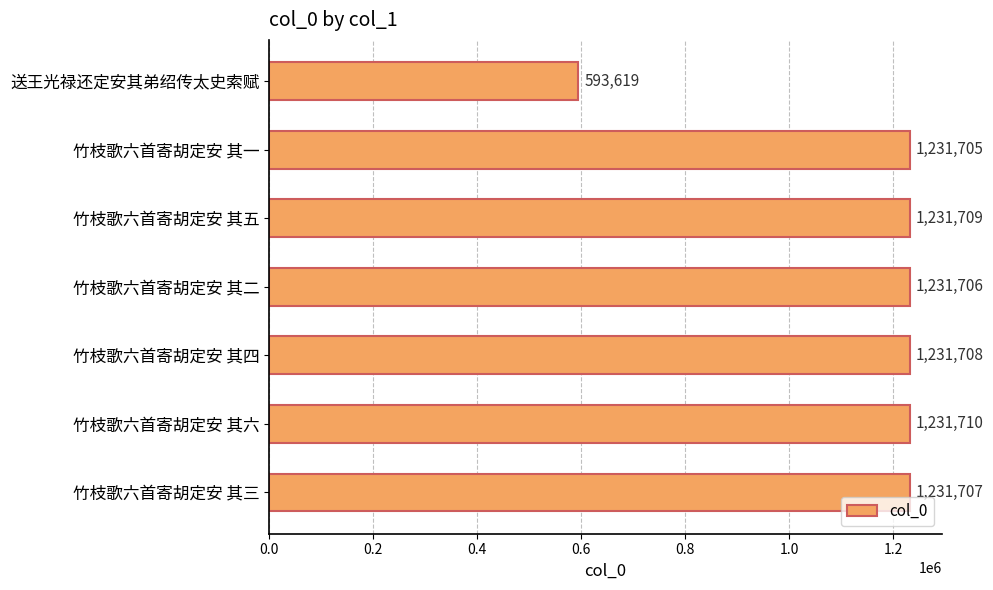

What value does the data have at 竹枝歌六首寄胡定安 其三?

1231707